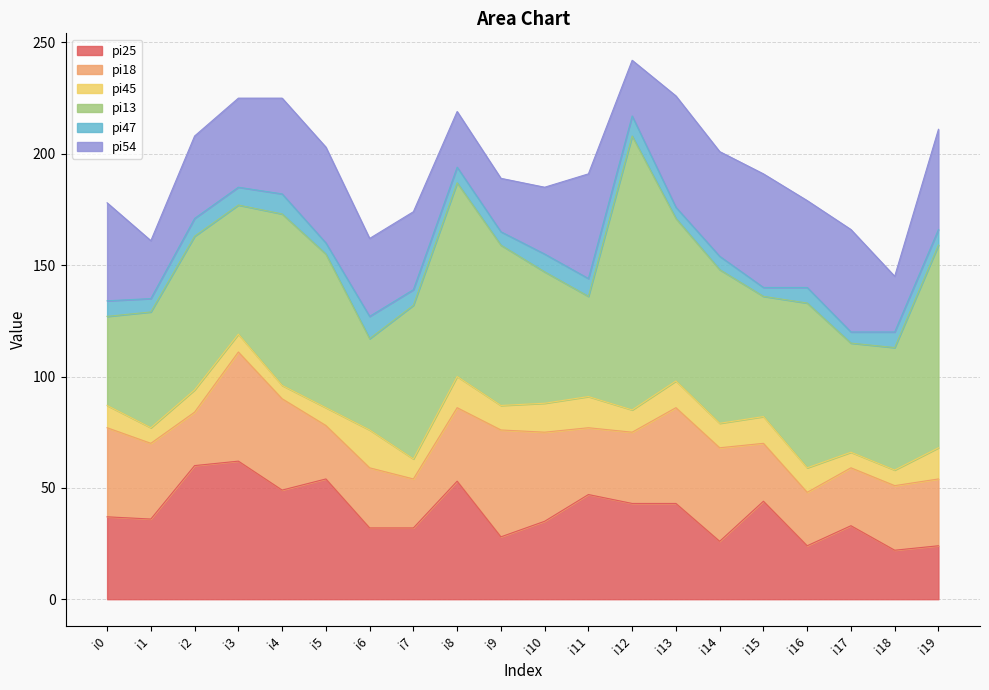

Which series has the largest total across all categories?

pi13